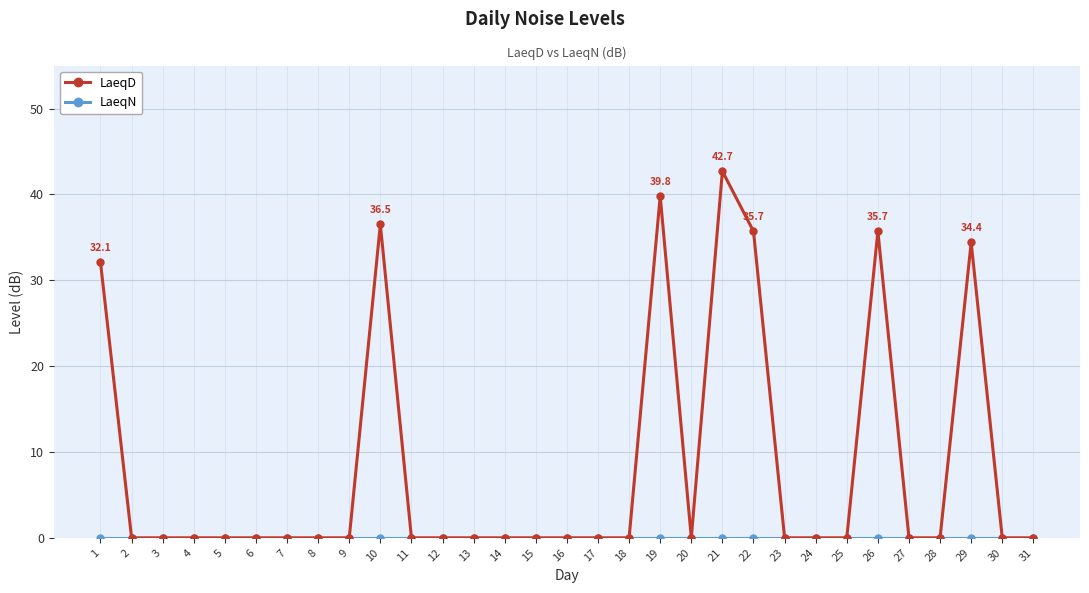

Which series has the largest range (max minus min)?

LaeqD